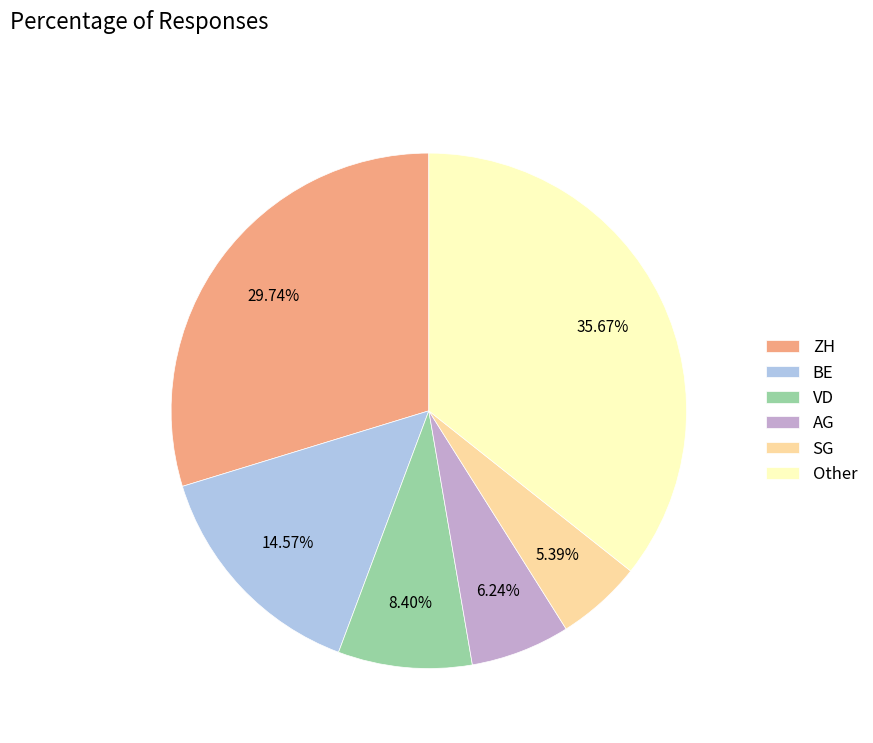

How many segments does this pie chart have?

6